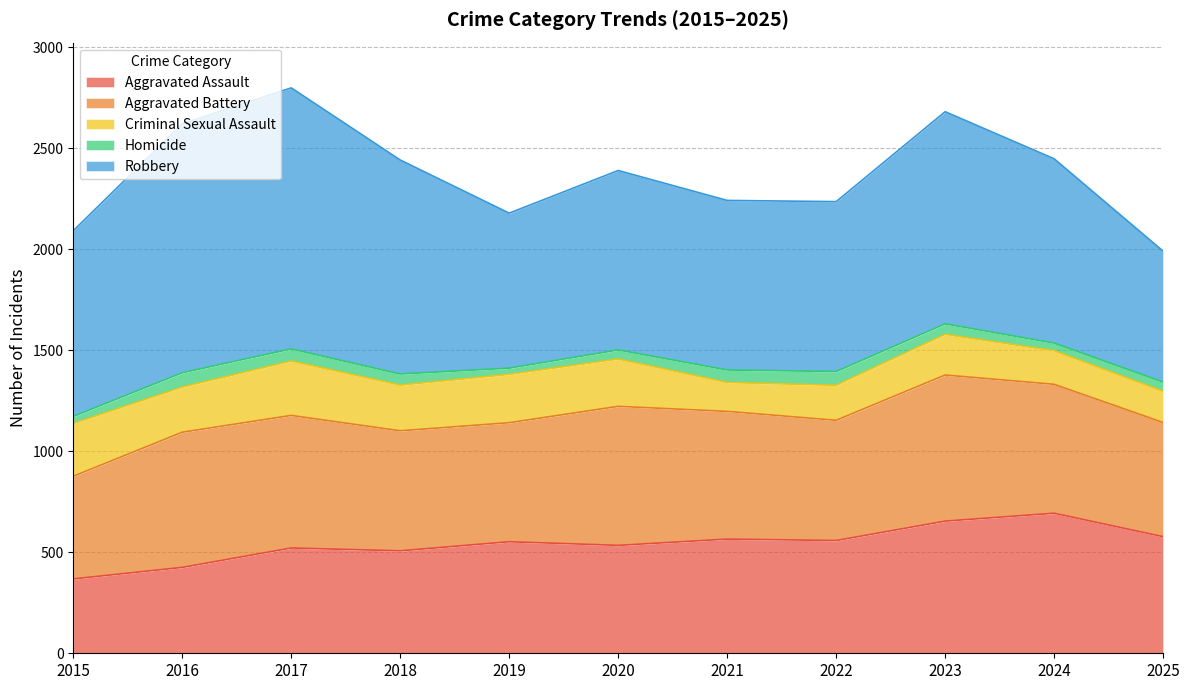

Rank the series at 2015 from lowest to highest value.

Homicide, Criminal Sexual Assault, Aggravated Assault, Aggravated Battery, Robbery